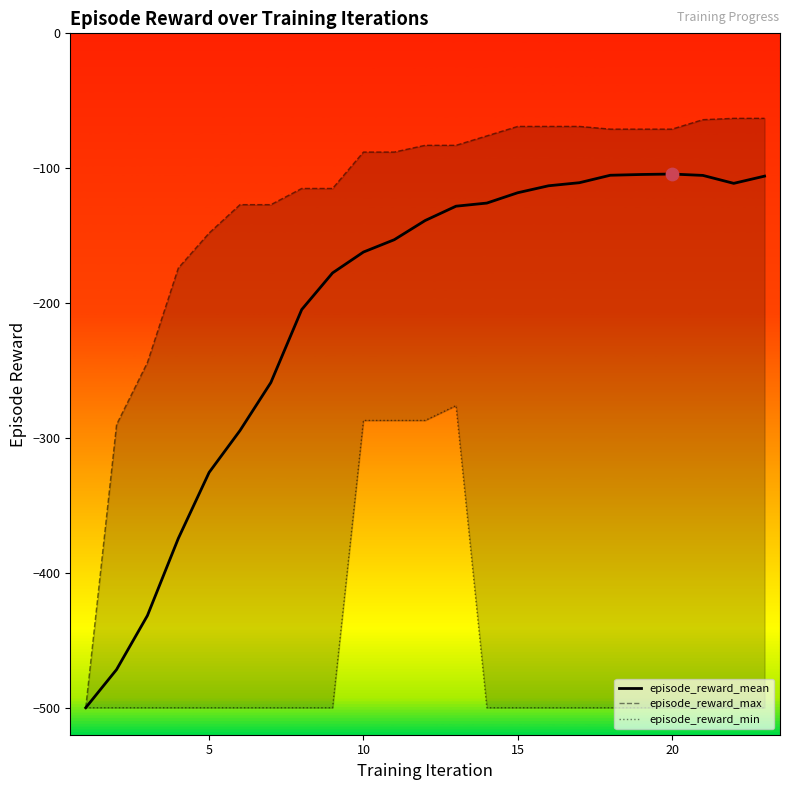

Is the value of episode_reward_max at 6 greater than the value of episode_reward_mean at 10?

Yes